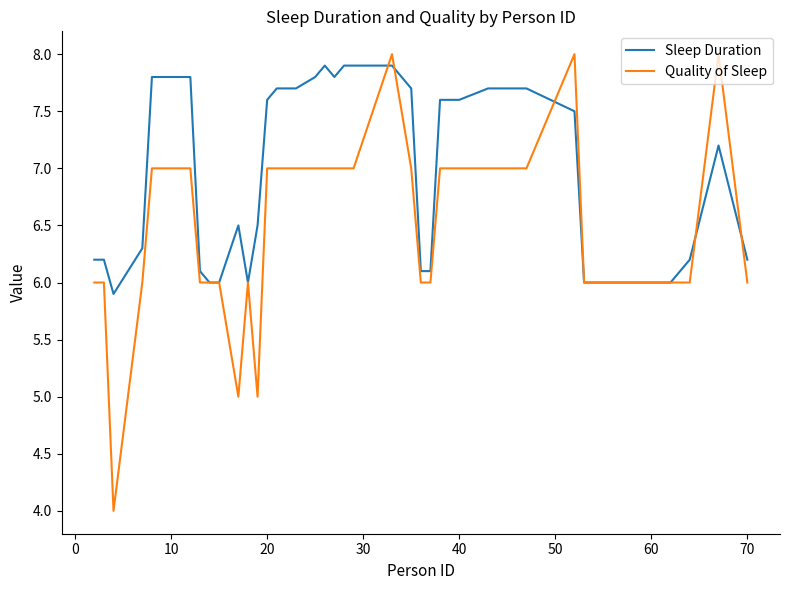

What is the difference between the second highest and minimum values in the Sleep Duration series?

2.0